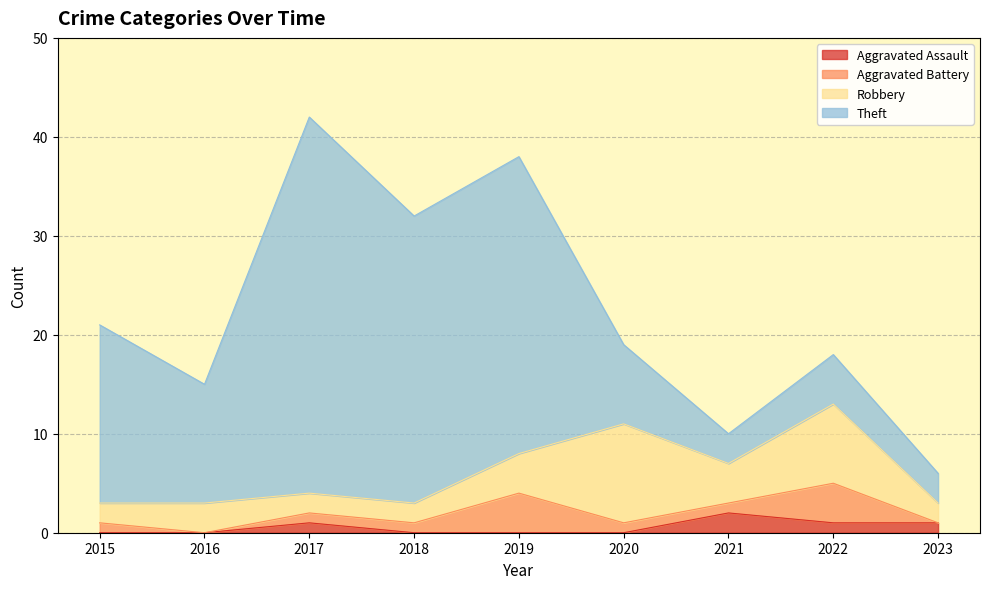

At which label is Theft closest to 20?

2015